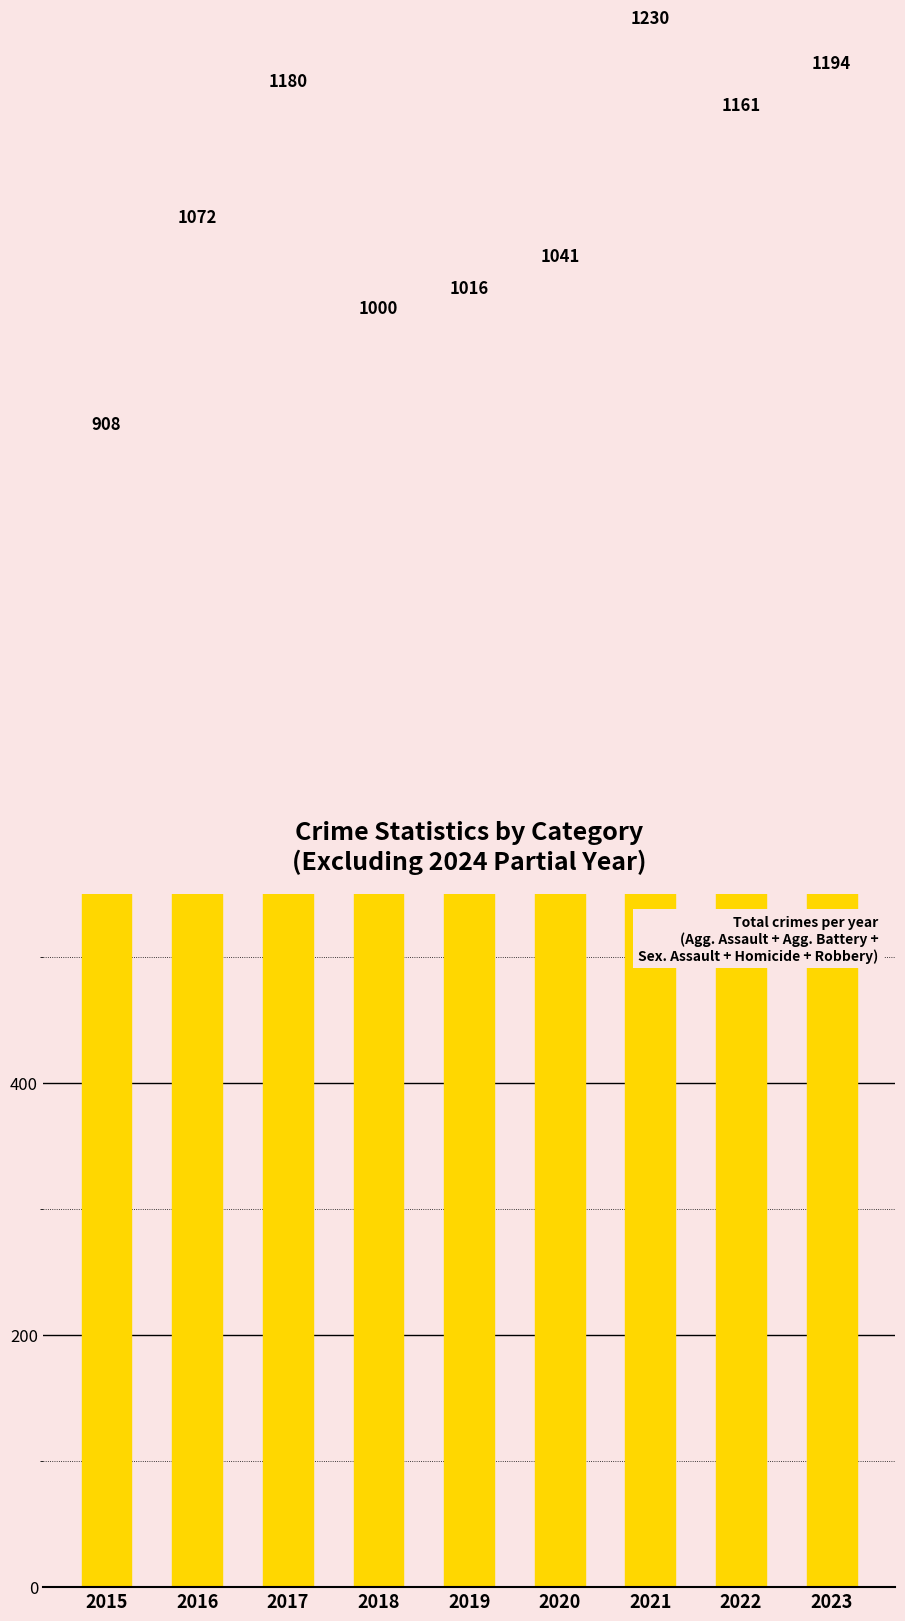

Count the number of data series in this chart.

1